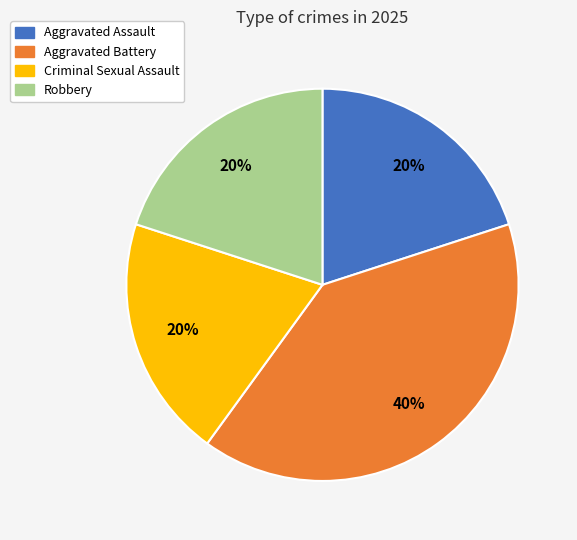

To the nearest percent, what portion does Robbery represent?

20%